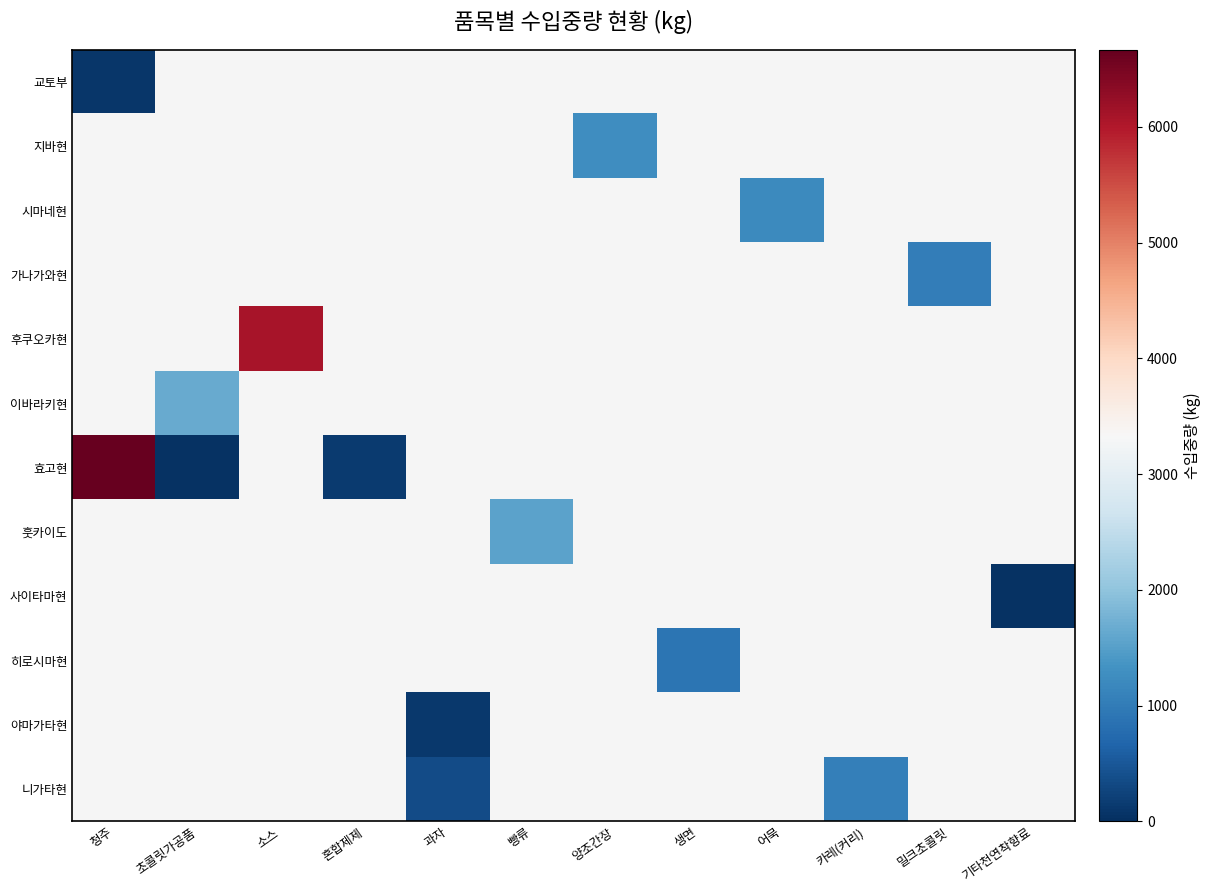

Which series has the widest spread of values?

효고현